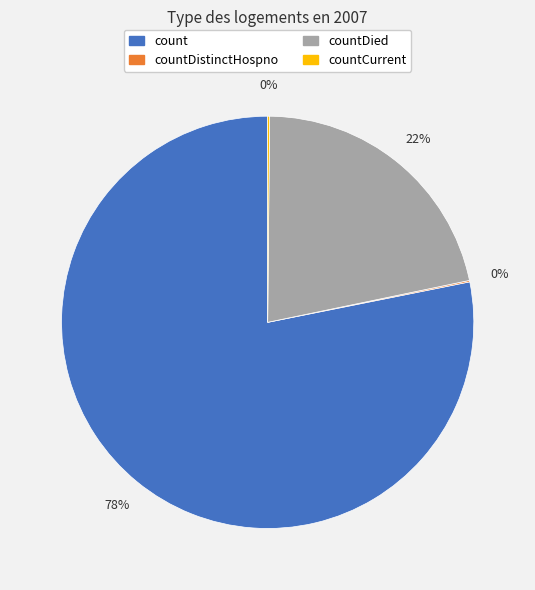

Is it true that count is 78% of the pie?

True